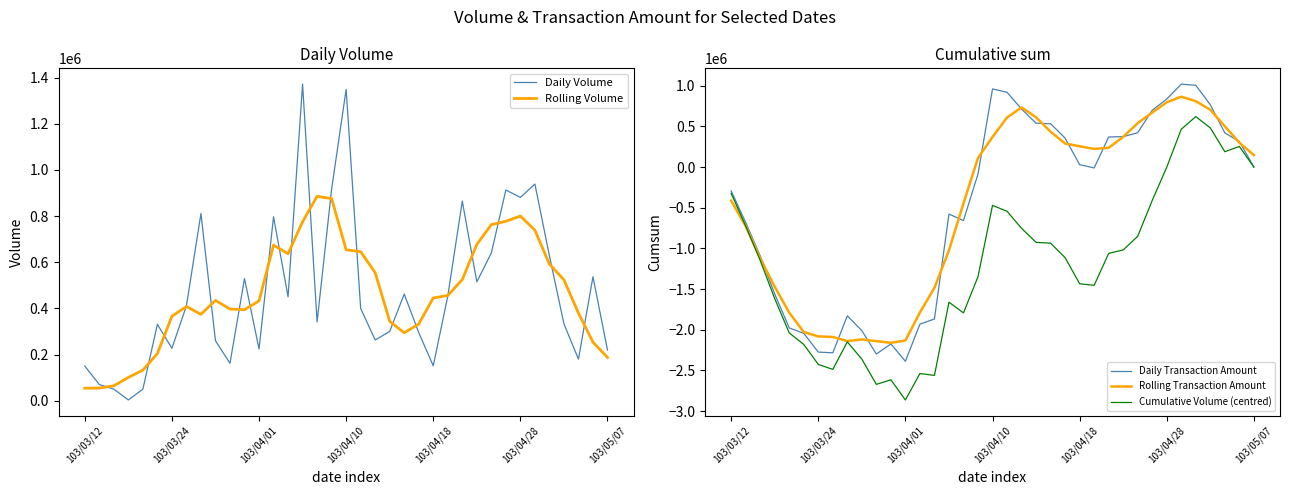

At how many categories does at least one series exceed -941402?

37